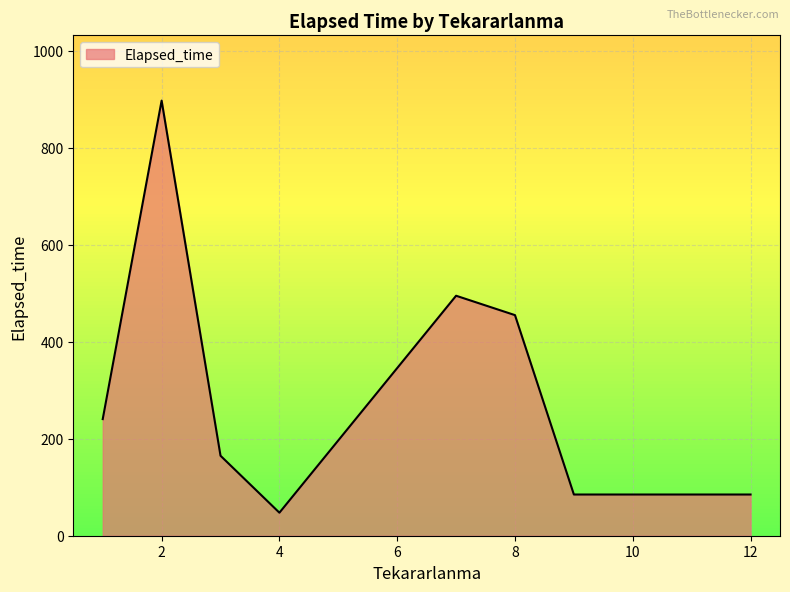

True or false: there are more than 1 points higher than both neighbors.

True